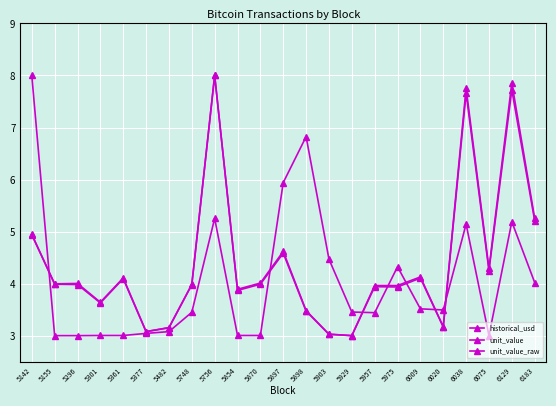

How many data points does each series have?

23